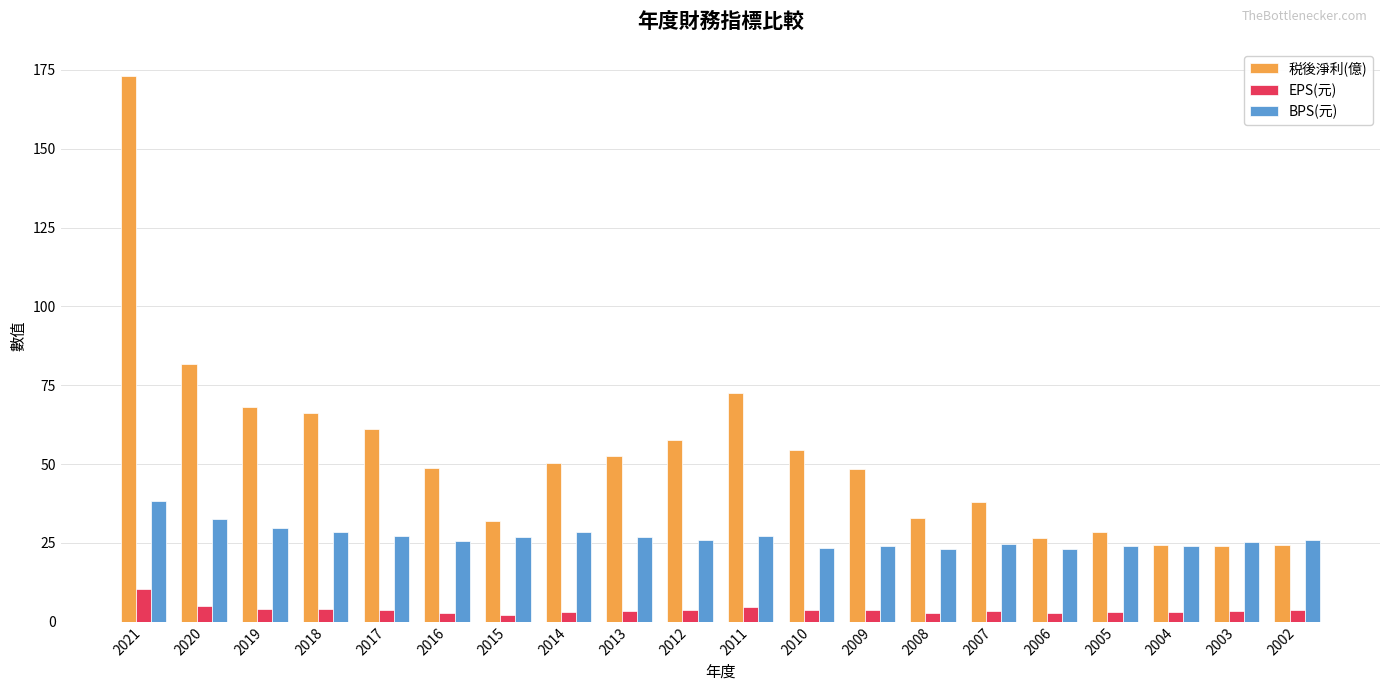

What is the value of the EPS(元) bar at the 6th from the left?

2.9